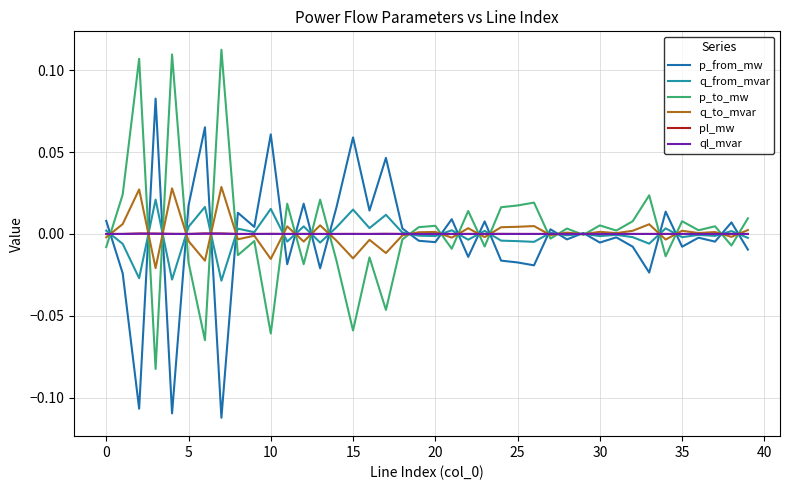

Does the chart display data point markers on the line(s)?

No